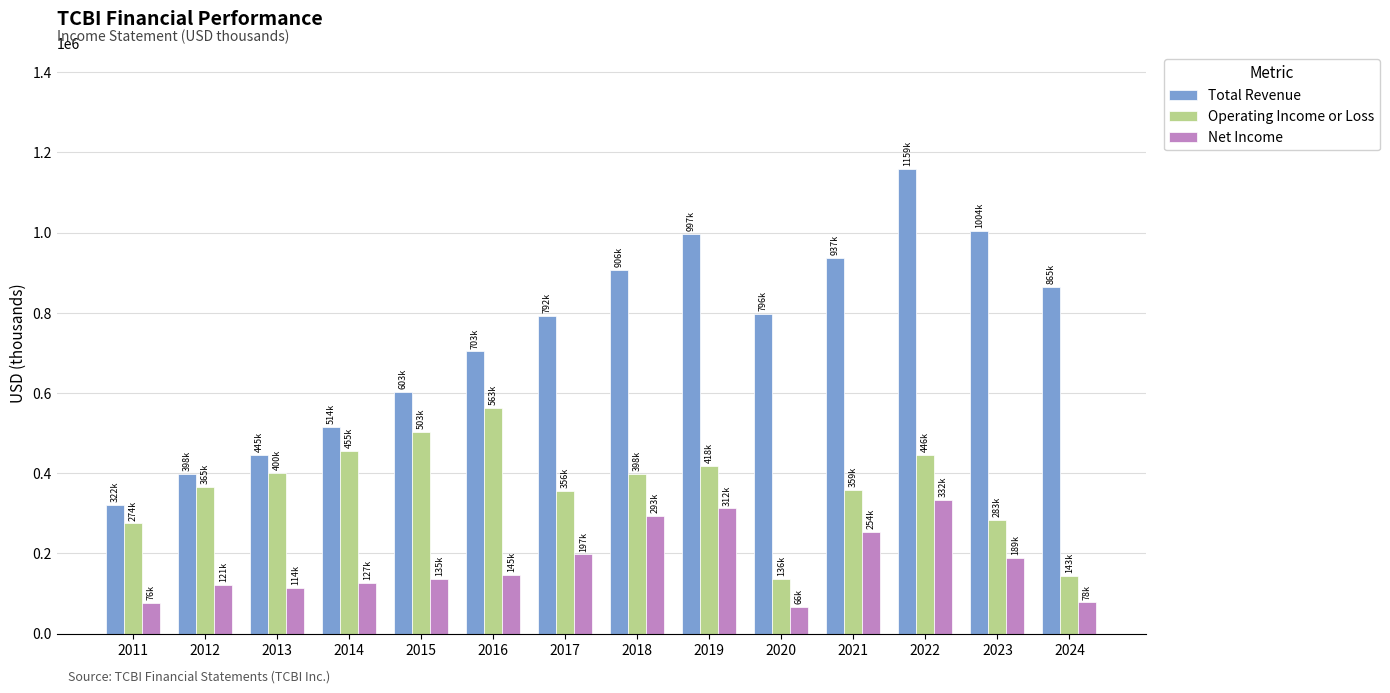

Which series changed the most between 2017 and 2024?

Operating Income or Loss